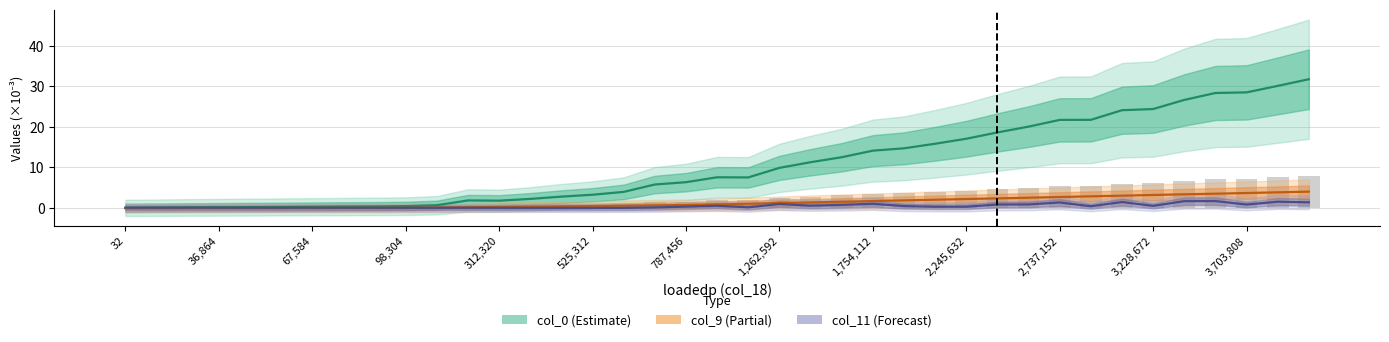

The col_9 (Partial) series shows 1.7 at 1,262,592. True or false?

False